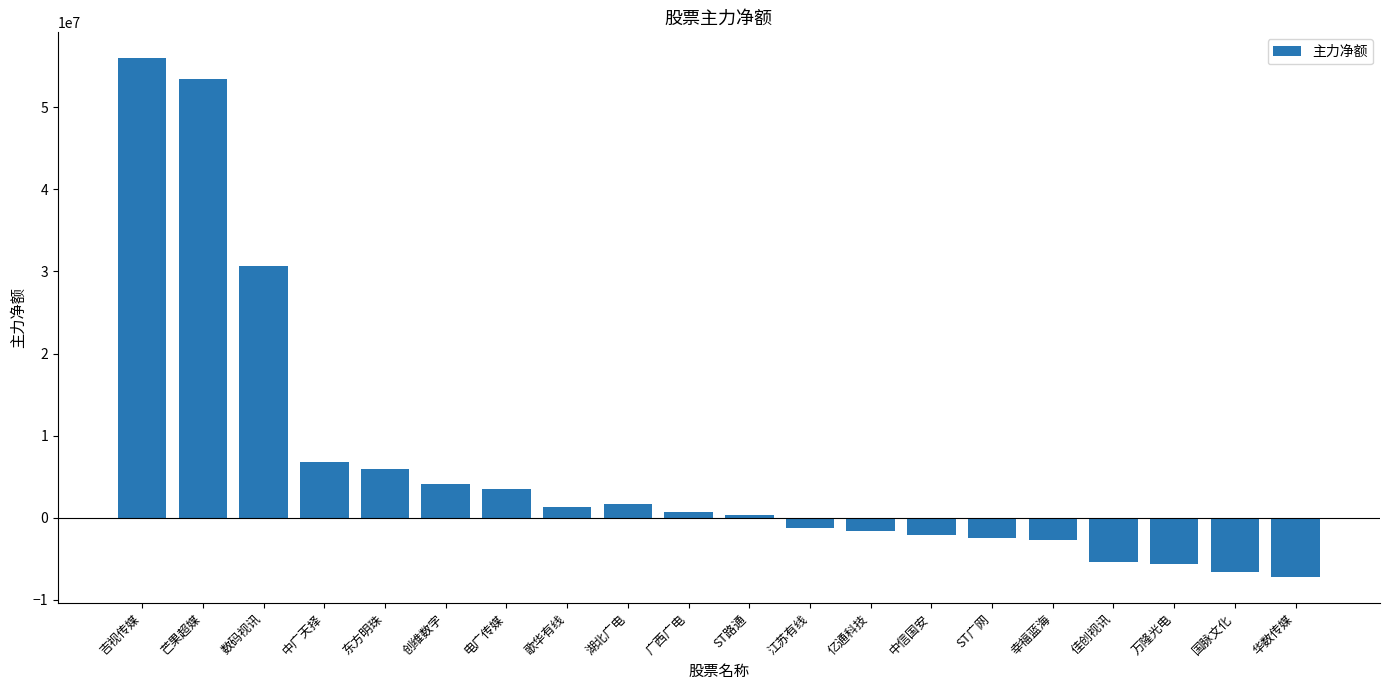

What is the greatest value displayed?

55954901